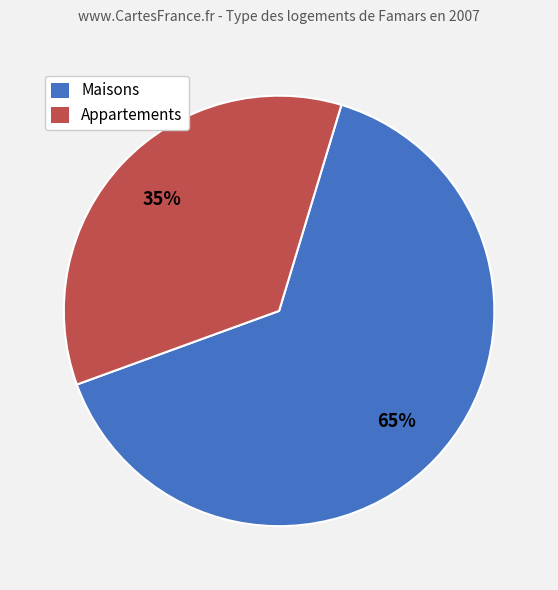

To the nearest percent, what is the average slice percentage?

50%